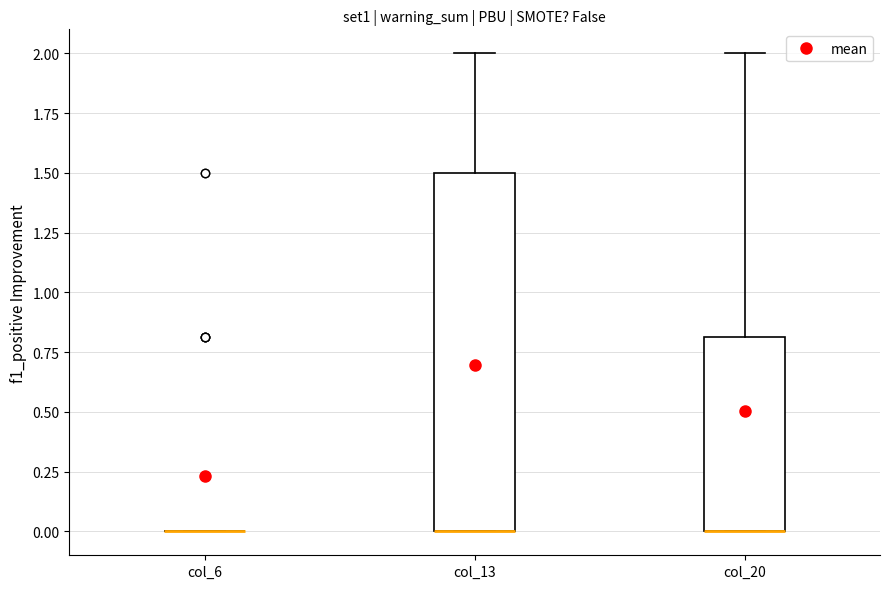

Where does the upper whisker of the box for col_20 end on the y-axis? The values are not printed on the chart, so give them approximately, as read against the axis.

2.0